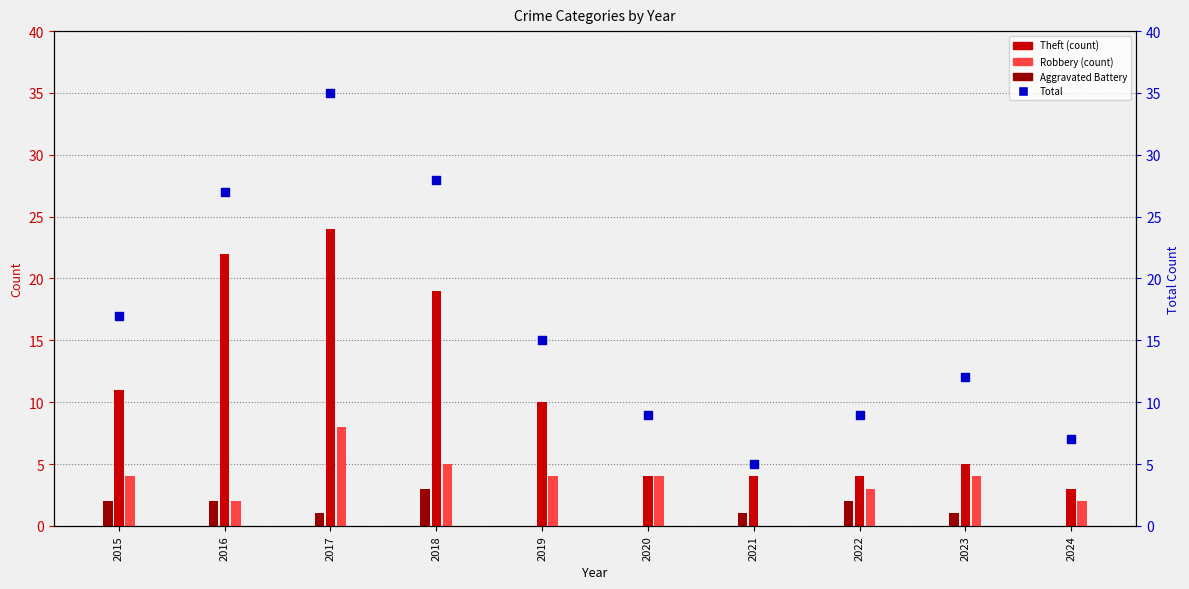

At which category is the sum across all series the highest?

2017